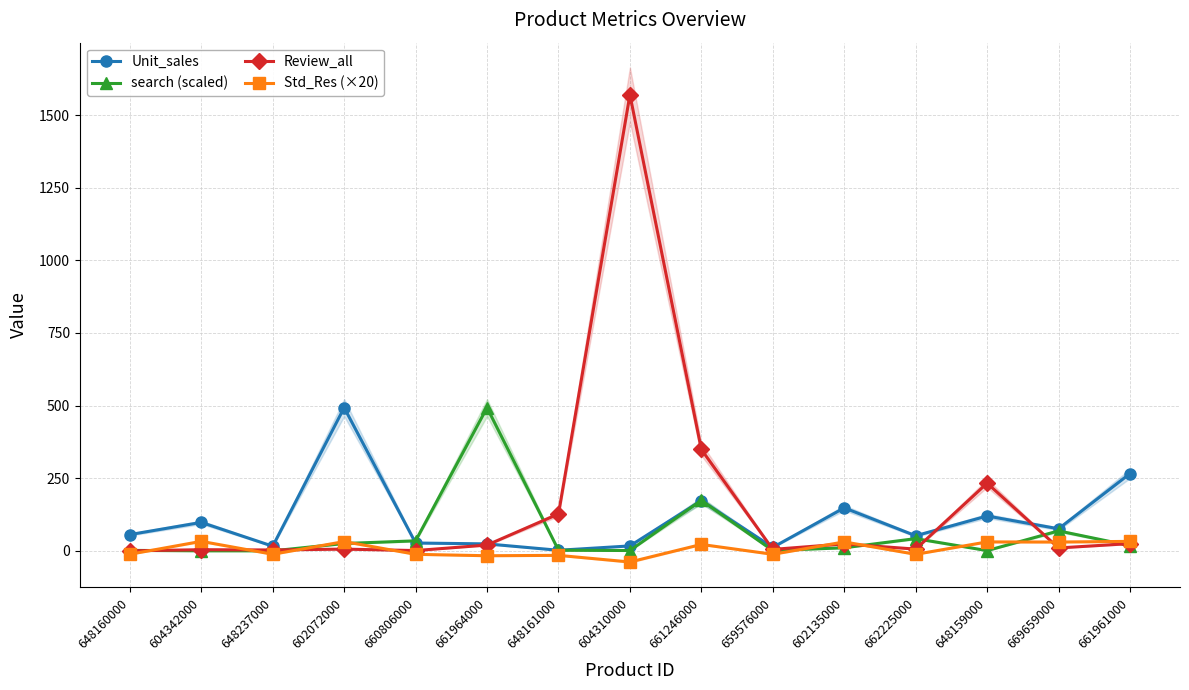

What is the difference between the search (scaled) values at 604342000 and 602135000?

10.6